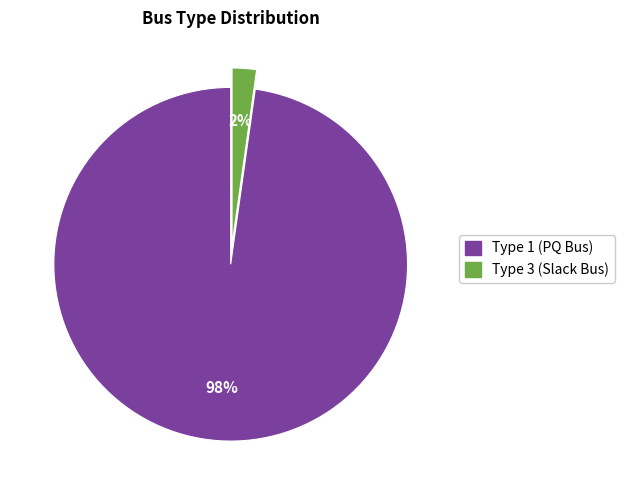

Count the number of slices in the pie.

2